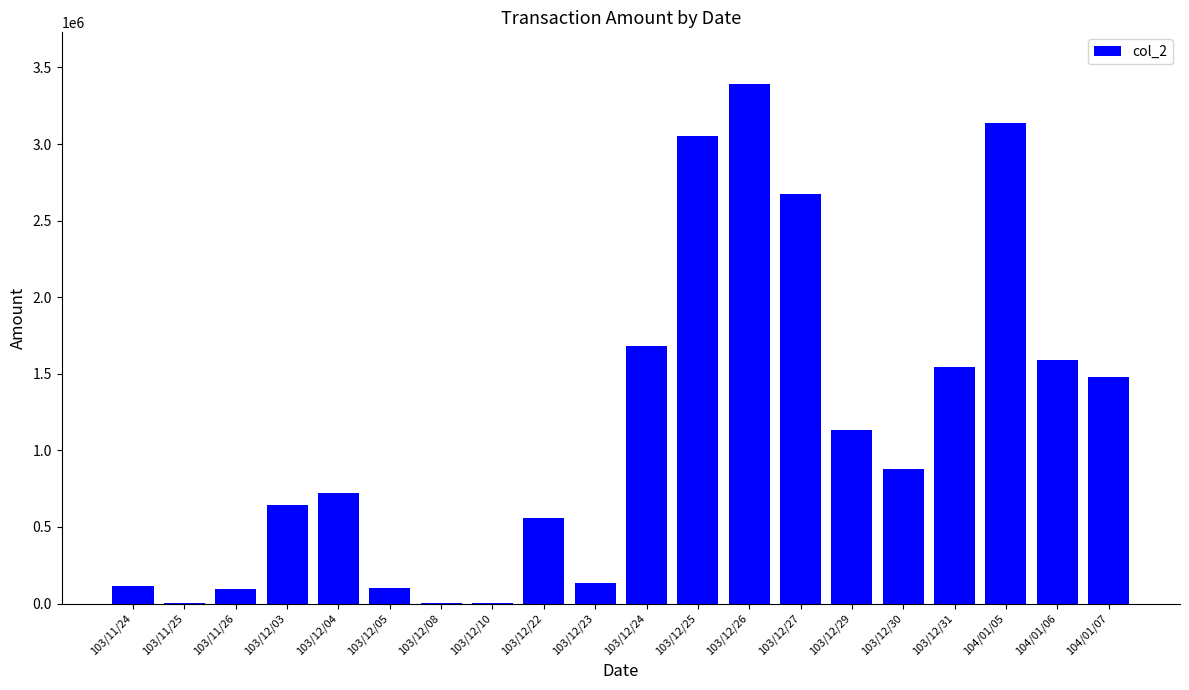

Which category has the highest value across all series?

103/12/26